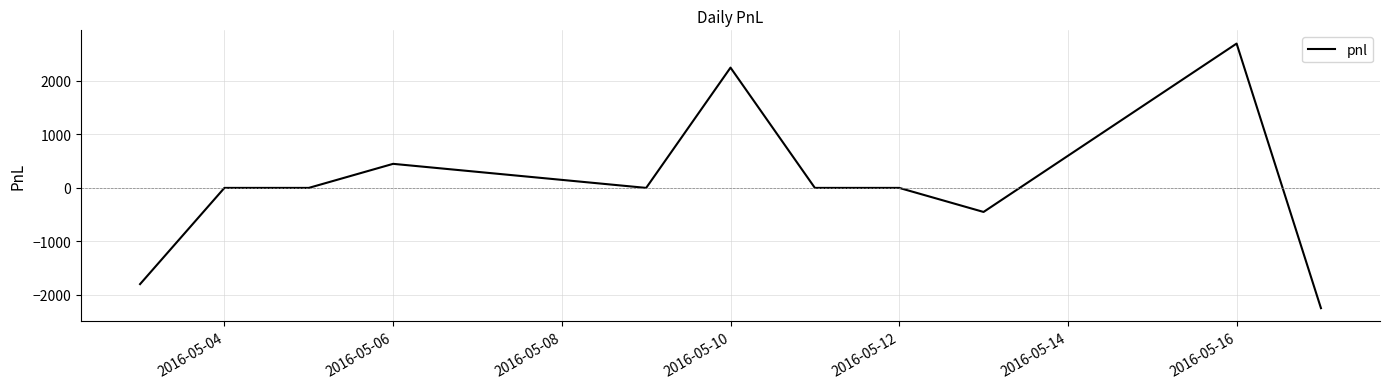

What is the difference between the maximum and minimum values?

4950